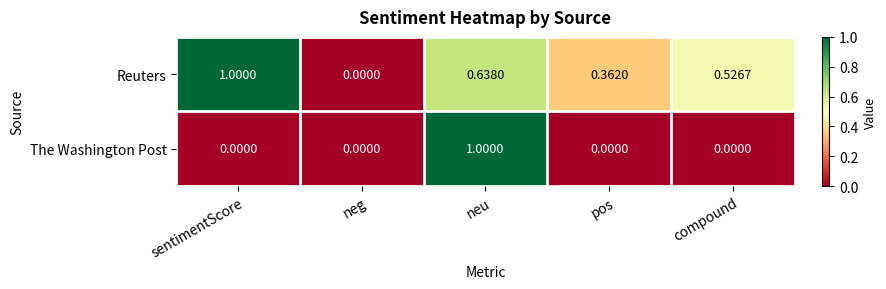

Between neg and neu, which series saw the biggest shift?

The Washington Post